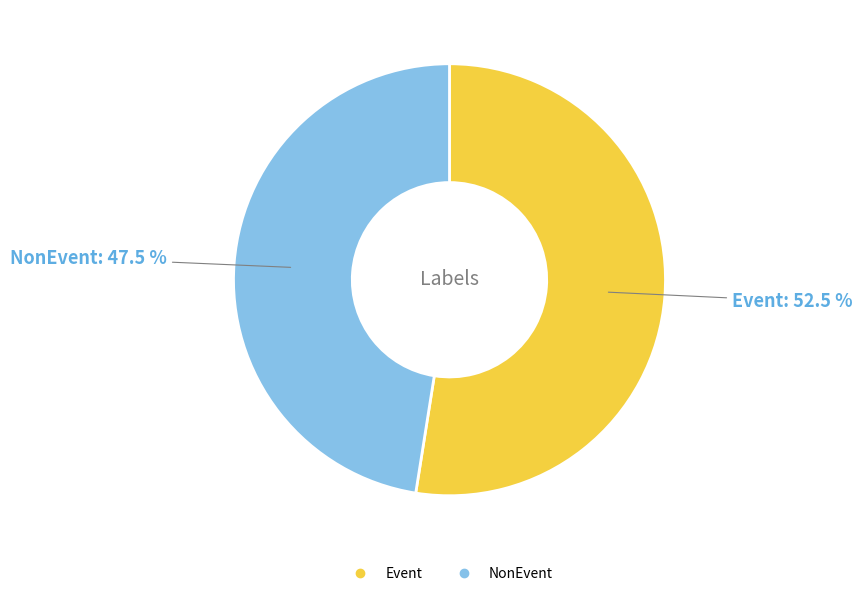

Is the sum of Event and NonEvent greater than half?

Yes